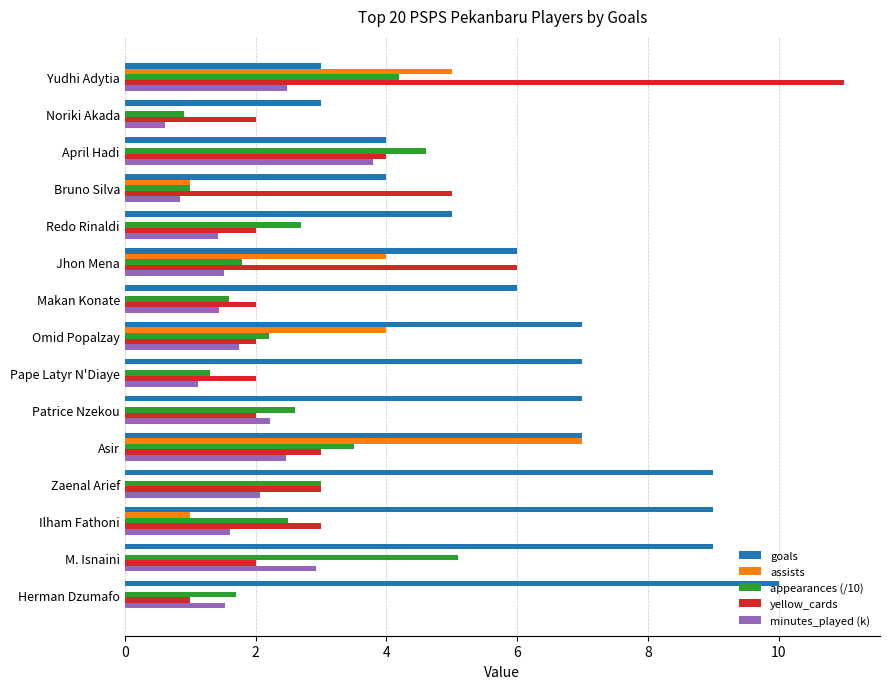

Read the minutes_played (k) value at Patrice Nzekou.

2.2